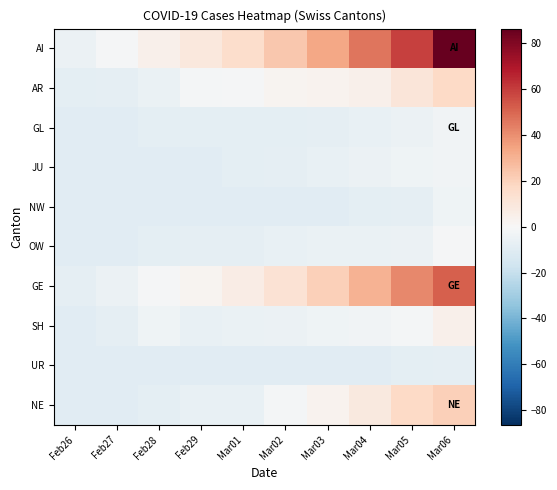

At Mar06, list the series in order from largest to smallest.

AI, GE, NE, AR, SH, OW, GL, JU, NW, UR